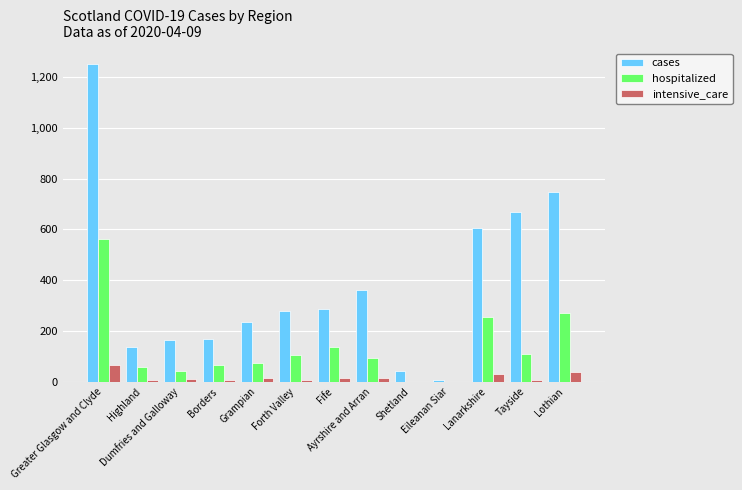

At which label is cases closest to 628?

Lanarkshire